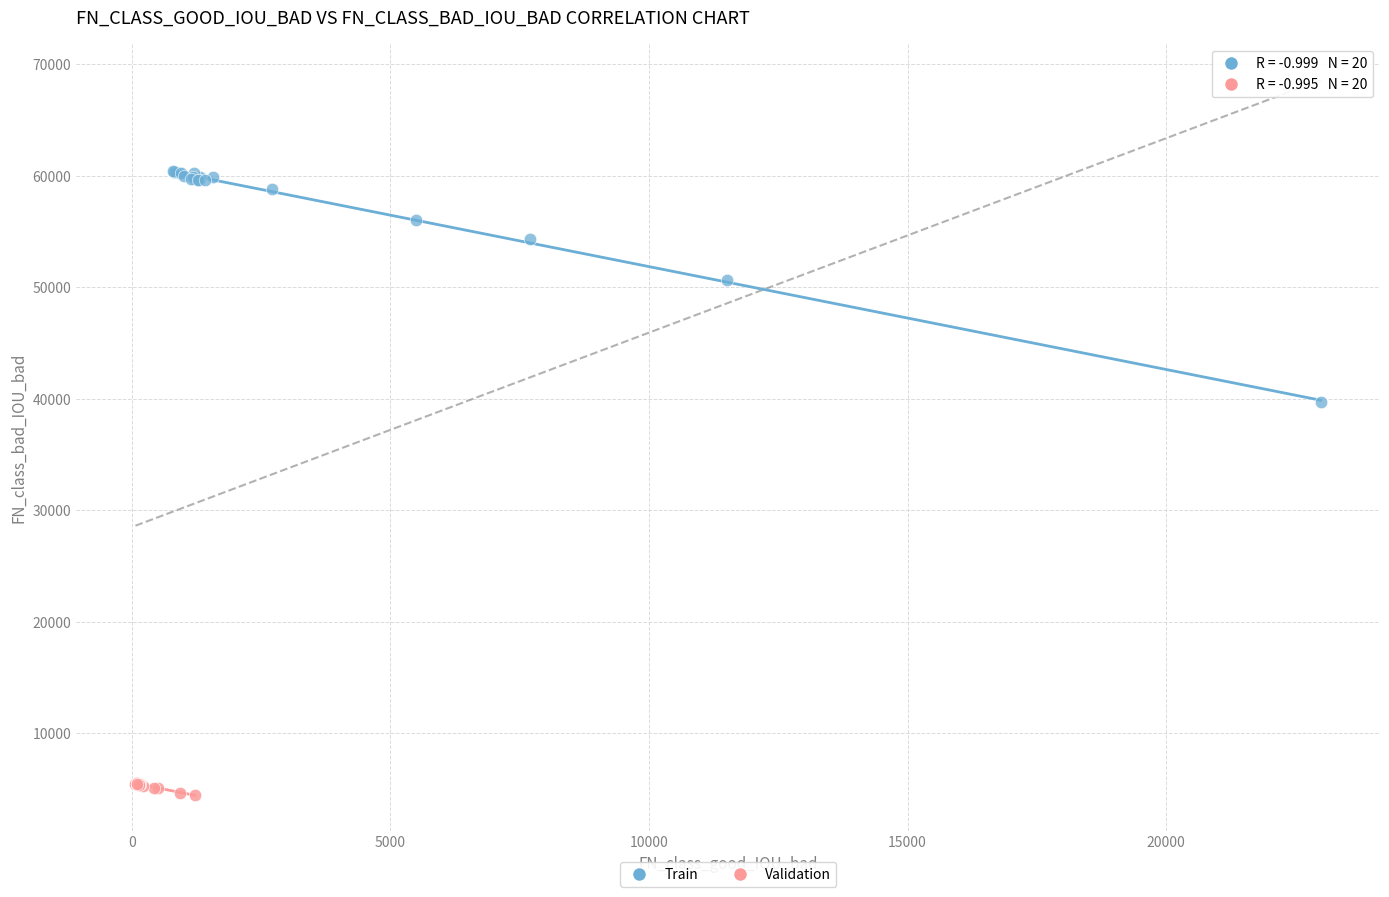

Which series has the largest Y range (max minus min)?

Train